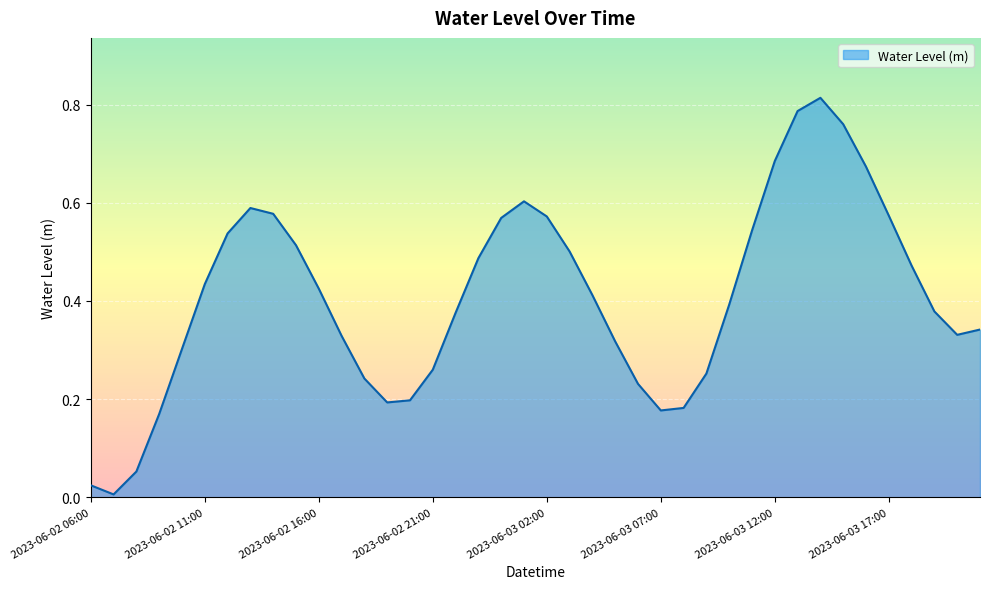

What is the sum of all values?

16.3